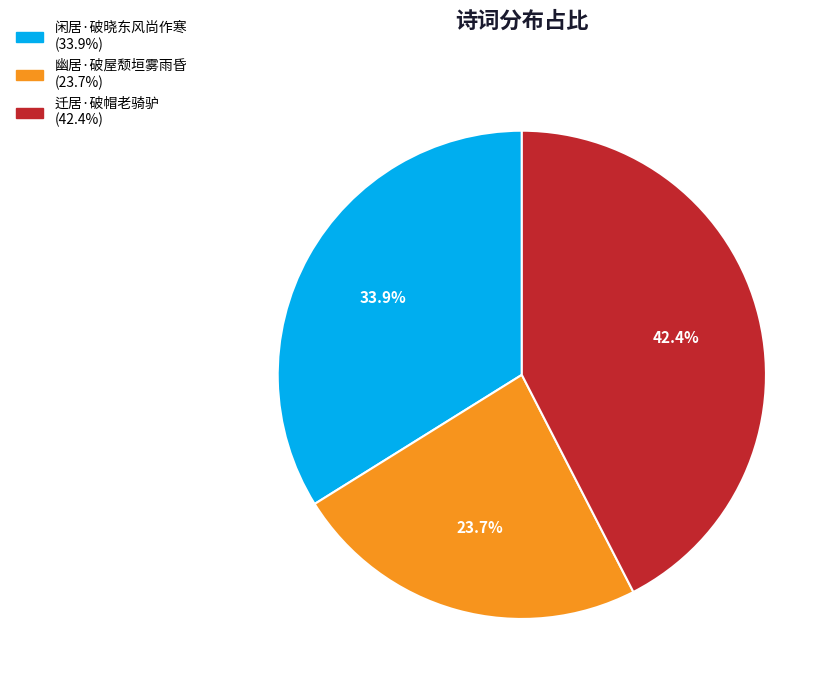

What is the smallest slice in the pie chart?

幽居·破屋颓垣雾雨昏